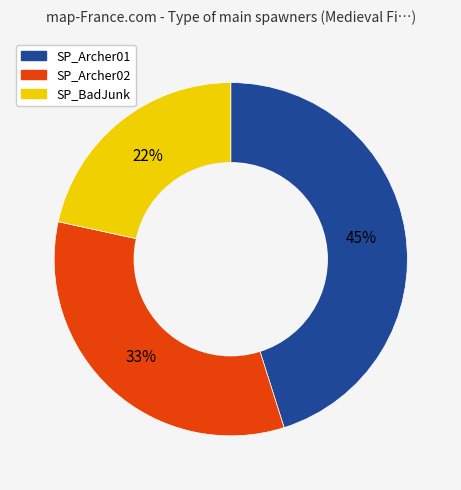

Does any single category account for the majority?

No